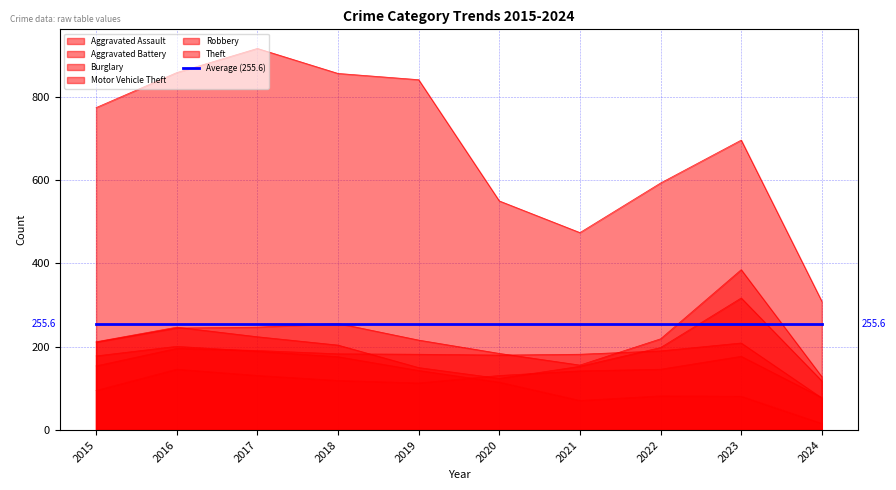

What is the highest value of the Aggravated Battery series?

209